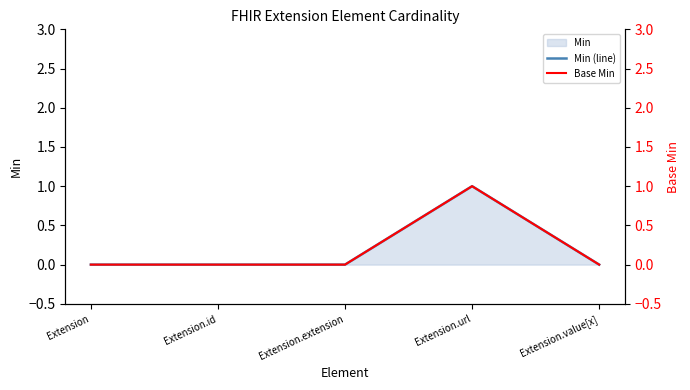

True or false: Min (line) has a value of 0 at Extension.value[x].

True